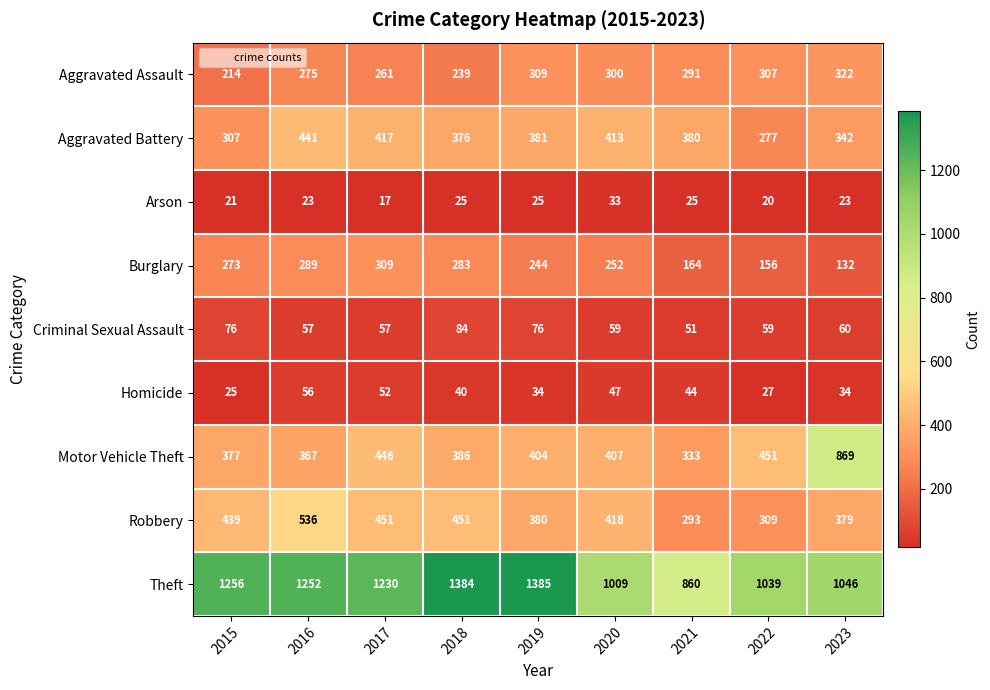

Which series has the largest range (max minus min)?

Motor Vehicle Theft